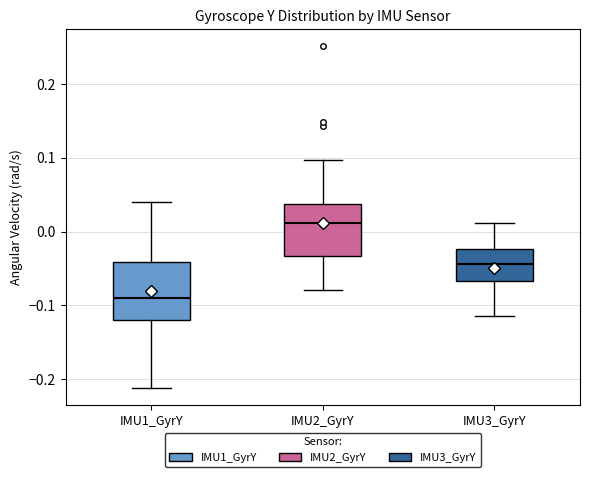

Reading left to right, transcribe this box plot: for each box, give where its median line is, the range the box spans, and where its two whiskers end, as read against the y-axis. The values are not printed on the chart, so give them approximately, as read against the axis.

IMU1_GyrY: median -0.09, box -0.12 to -0.04, whiskers -0.21 to 0.04
IMU2_GyrY: median 0.01, box -0.03 to 0.04, whiskers -0.08 to 0.10
IMU3_GyrY: median -0.04, box -0.07 to -0.02, whiskers -0.11 to 0.01